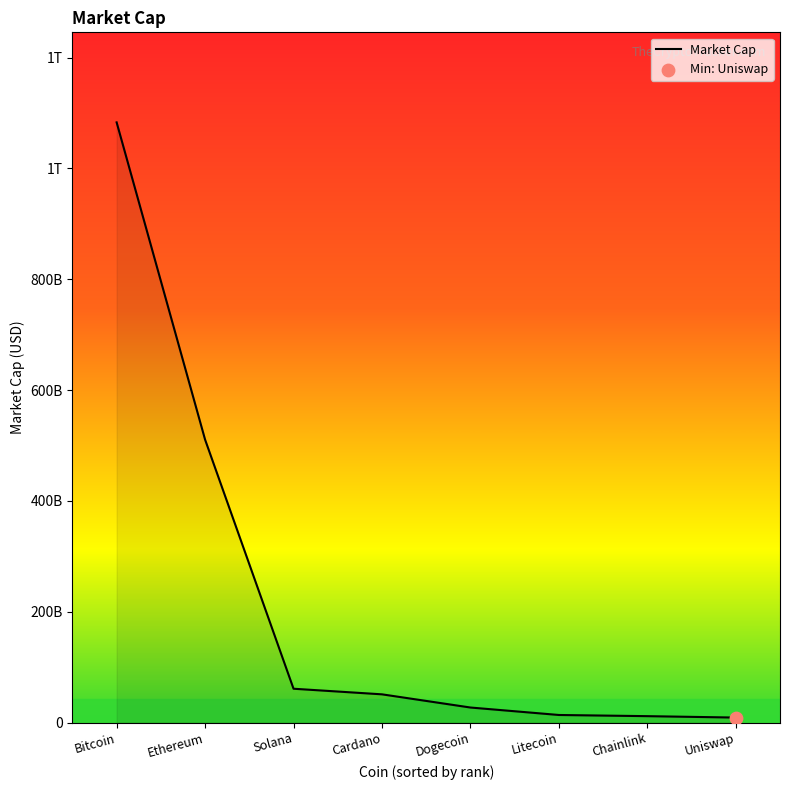

Which has a higher value, Chainlink or Ethereum?

Ethereum